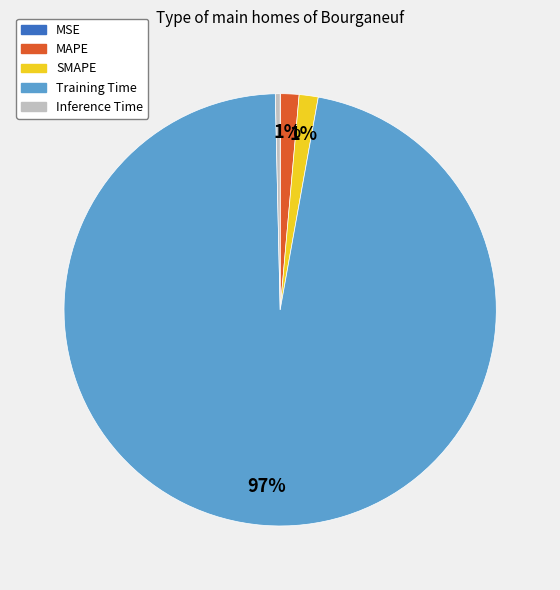

To the nearest percent, what percentage of the pie is MAPE?

1%